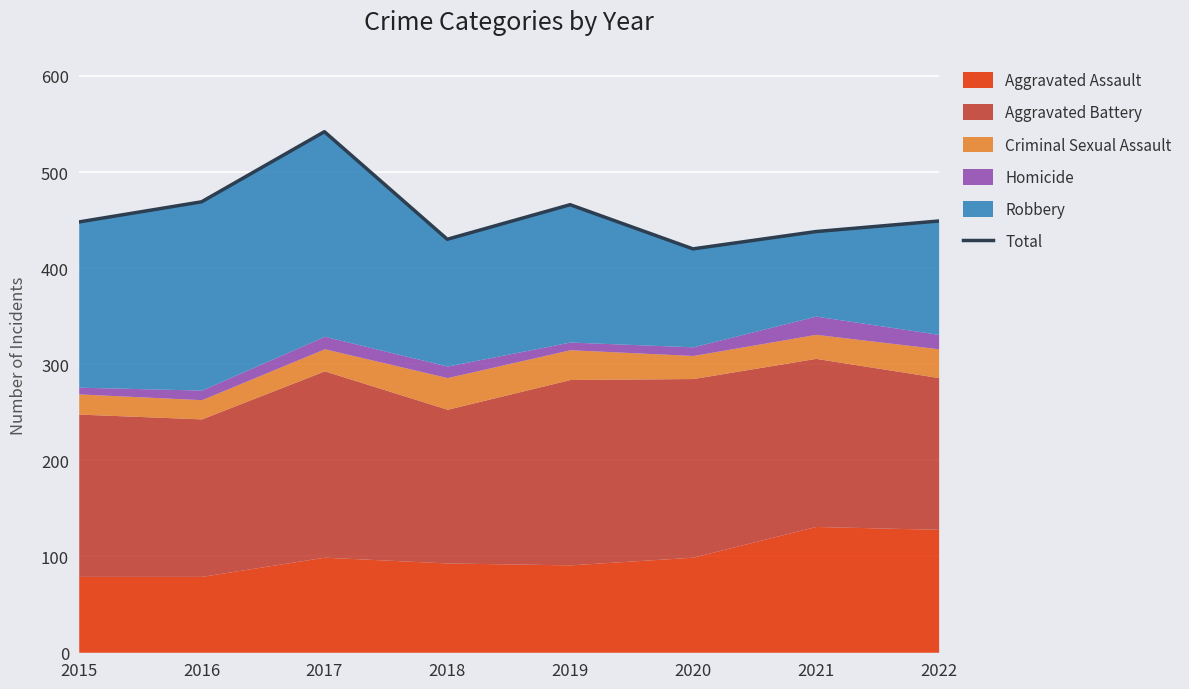

How many data points does each series have?

8